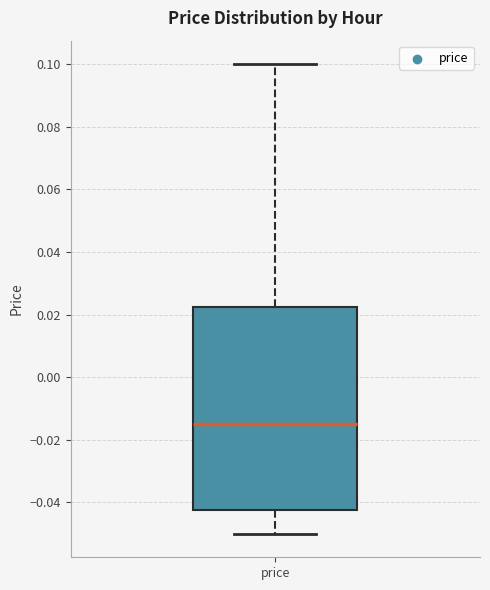

Read this box plot against the y-axis: the position of the median line, the range covered by the box, and the ends of both whiskers. The values are not printed on the chart, so give them approximately, as read against the axis.

median -0.014, box -0.042 to 0.022, whiskers -0.050 to 0.100